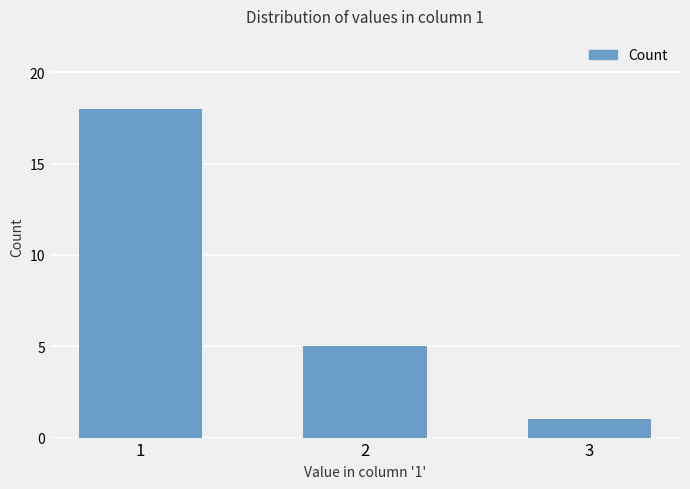

Is it true that the value at 1 is 18?

True